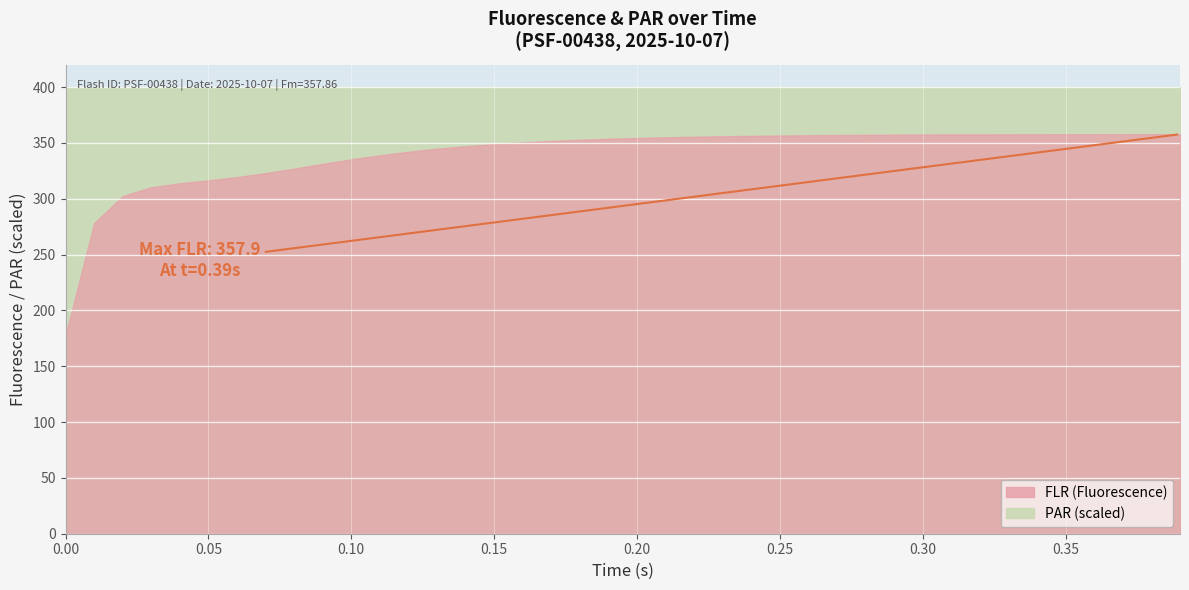

At which category is the sum across all series the highest?

39